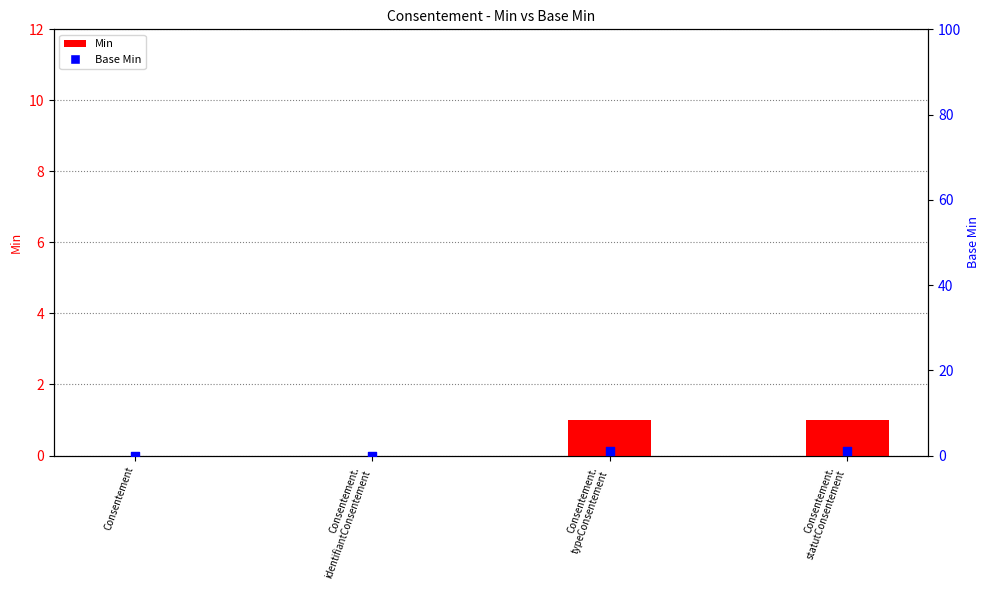

Which series contains the highest Y value?

Min